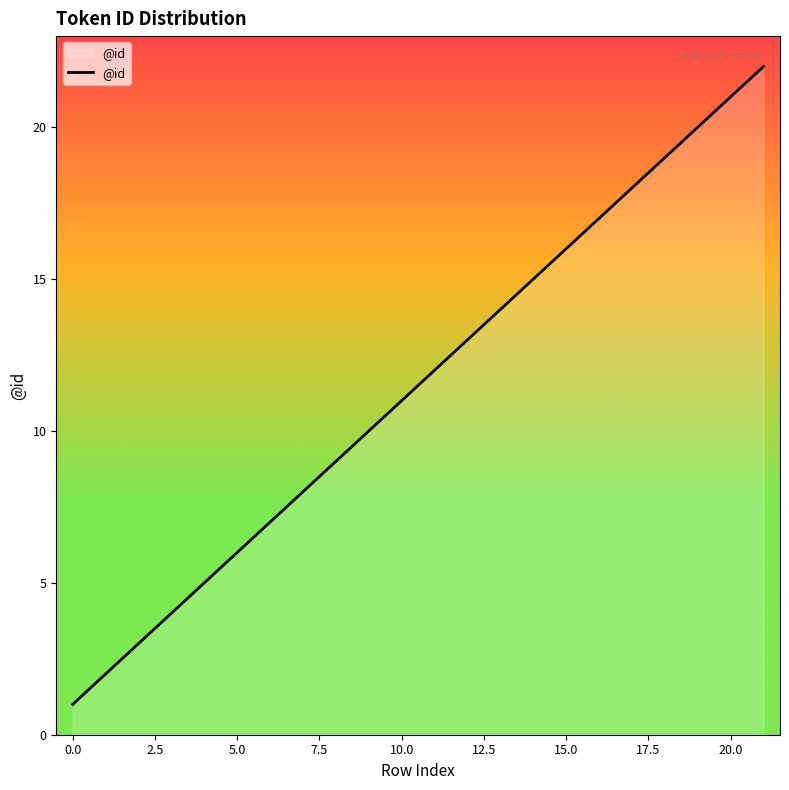

What is the maximum value shown in the chart?

22